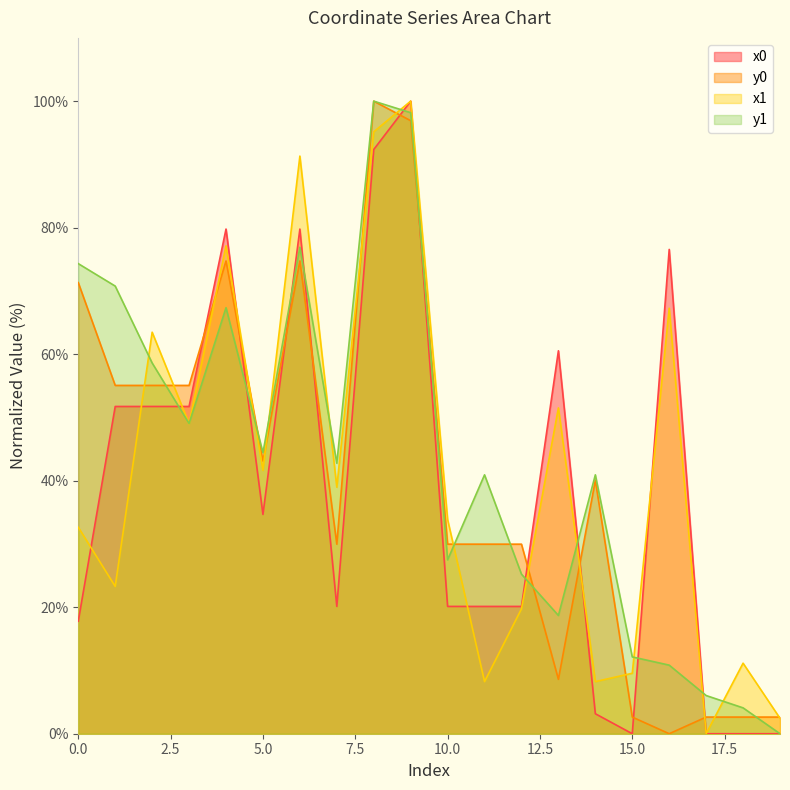

Which series has the largest range (max minus min)?

x0